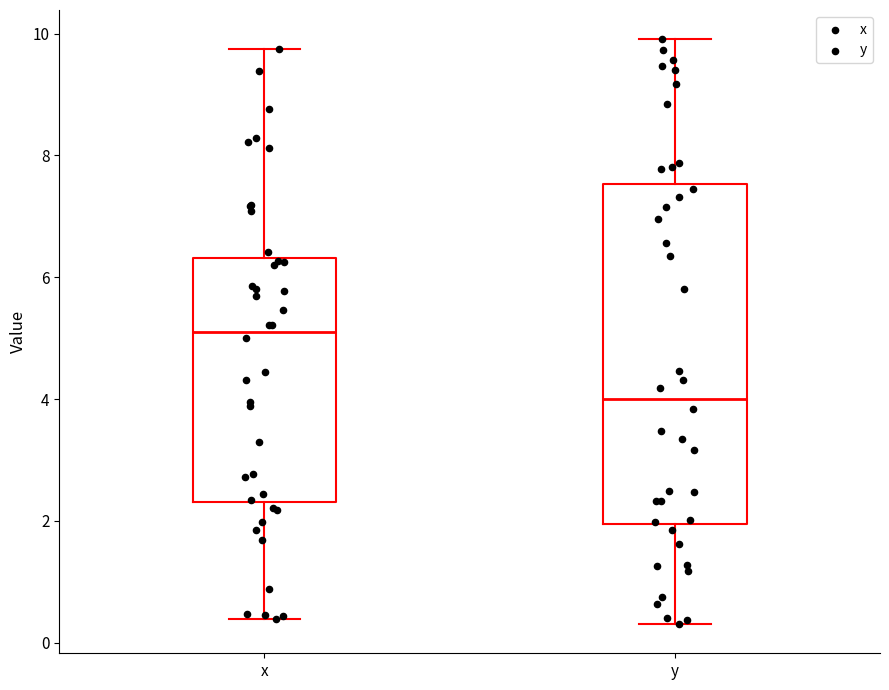

Which box's median line is the lowest?

y